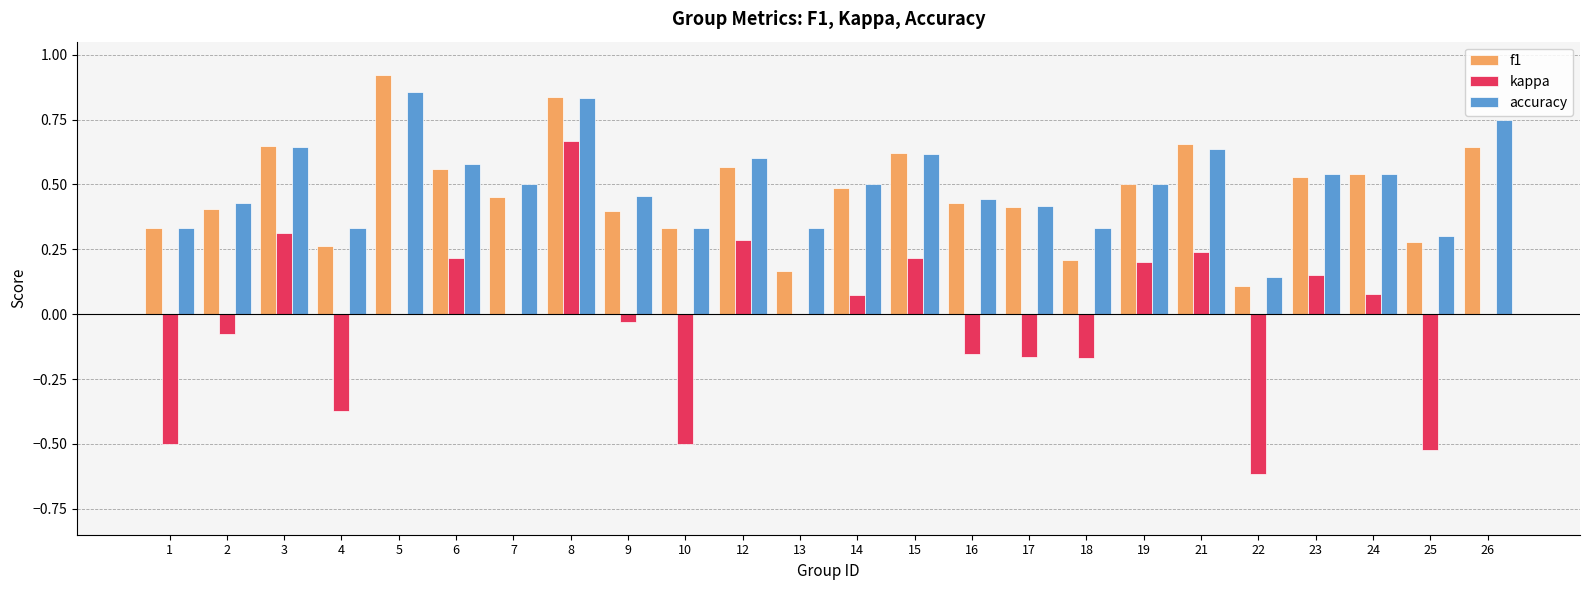

Which category has the highest value in the kappa series?

8